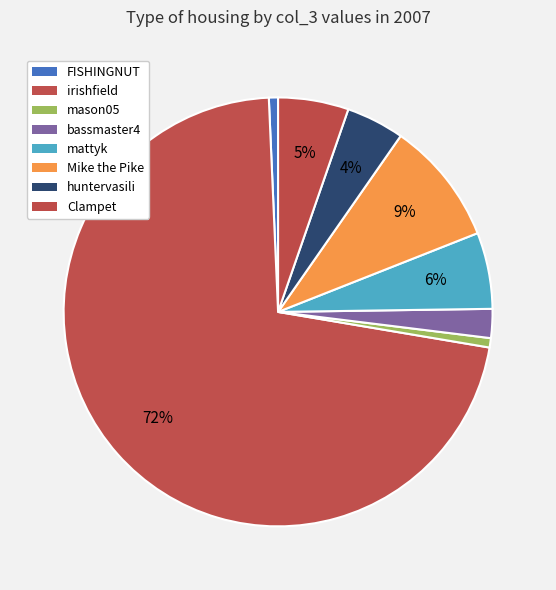

Count the number of slices in the pie.

8